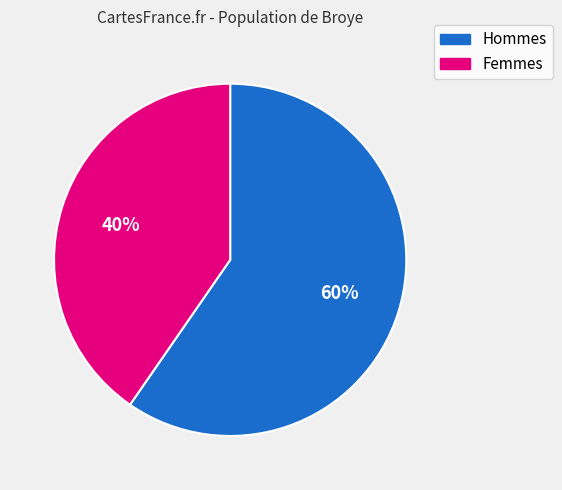

Is there a majority slice in this chart?

Yes